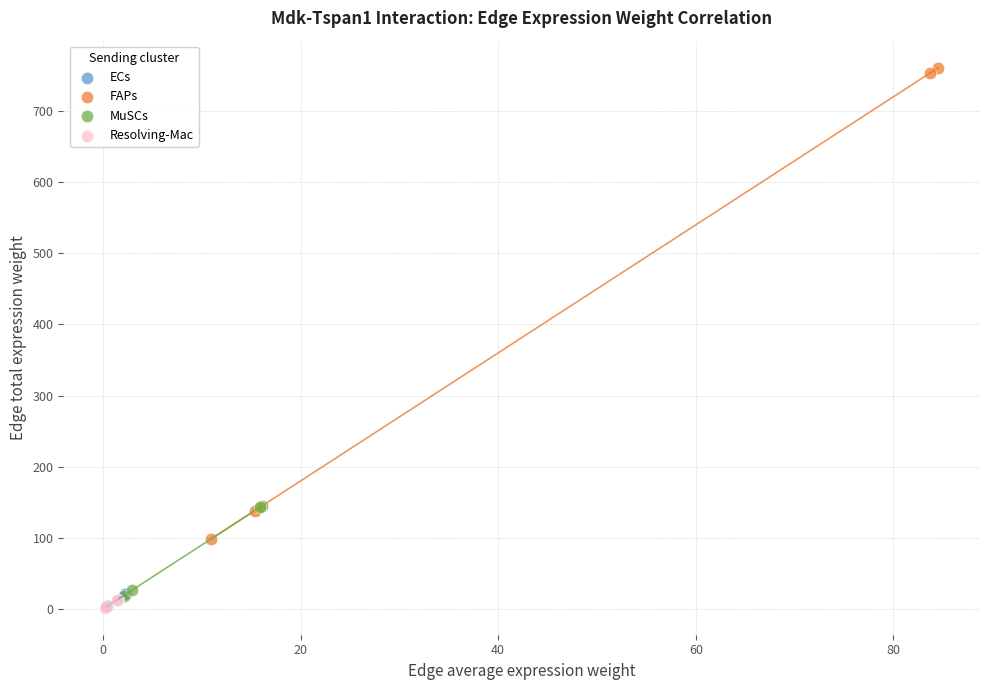

Which series has the widest spread of Y values?

FAPs